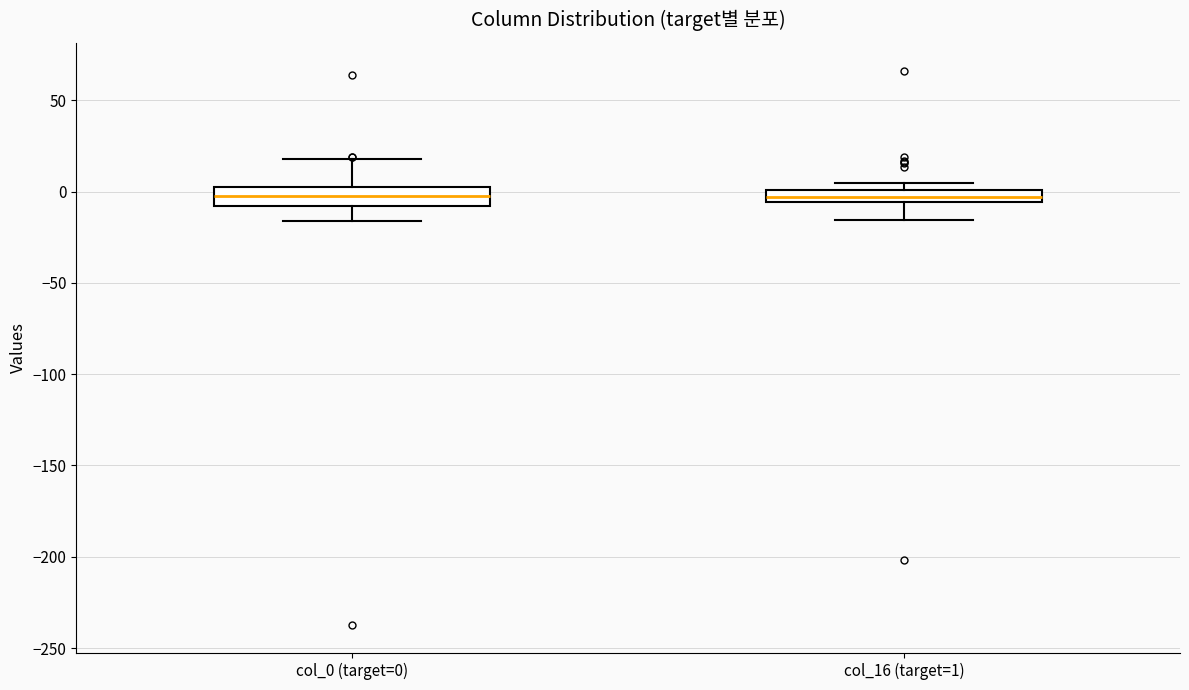

Where does the upper whisker of the box for col_0 (target=0) end on the y-axis? The values are not printed on the chart, so give them approximately, as read against the axis.

20